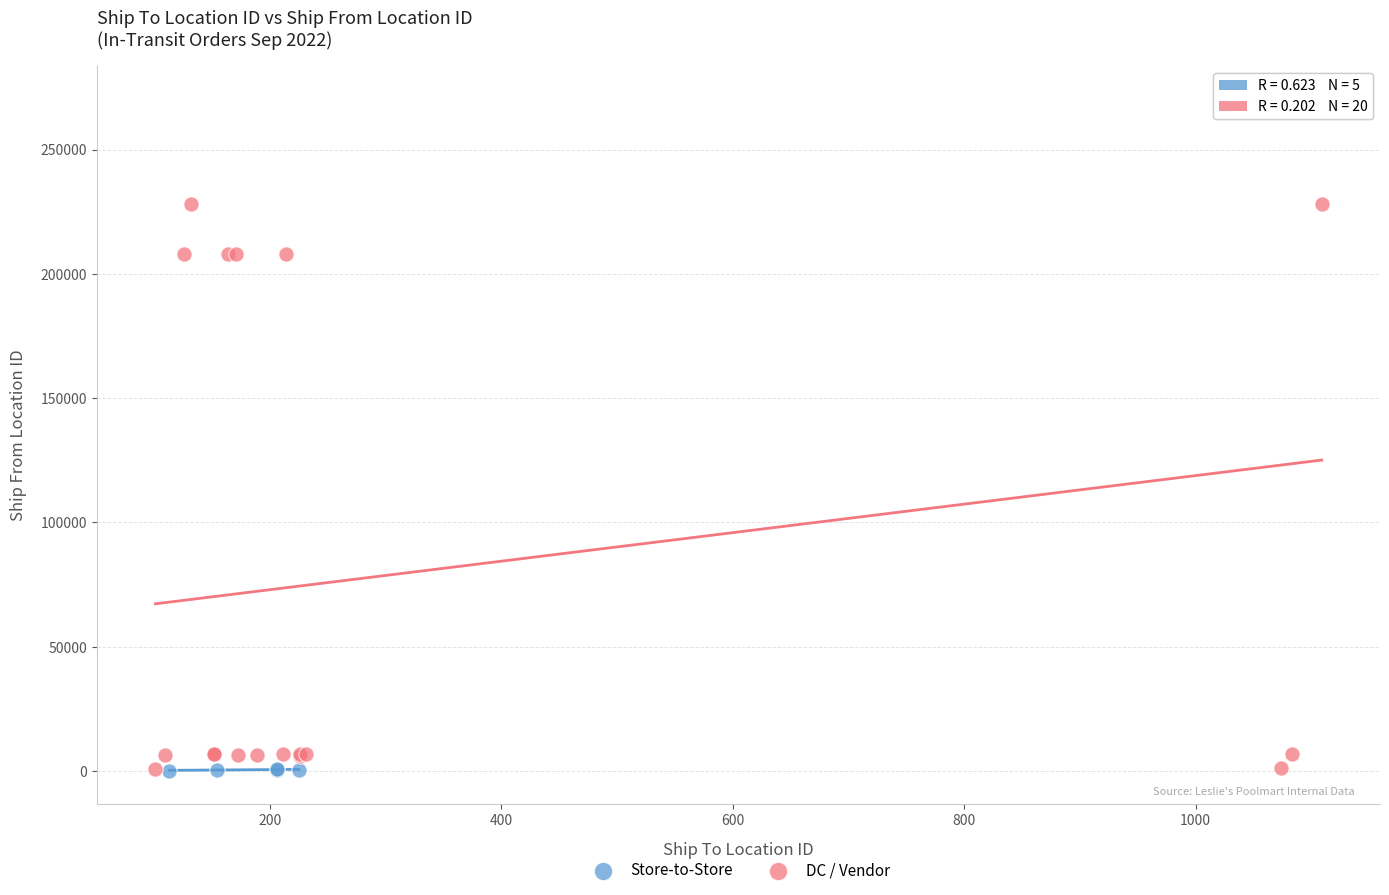

Which series contains the highest Y value?

DC / Vendor